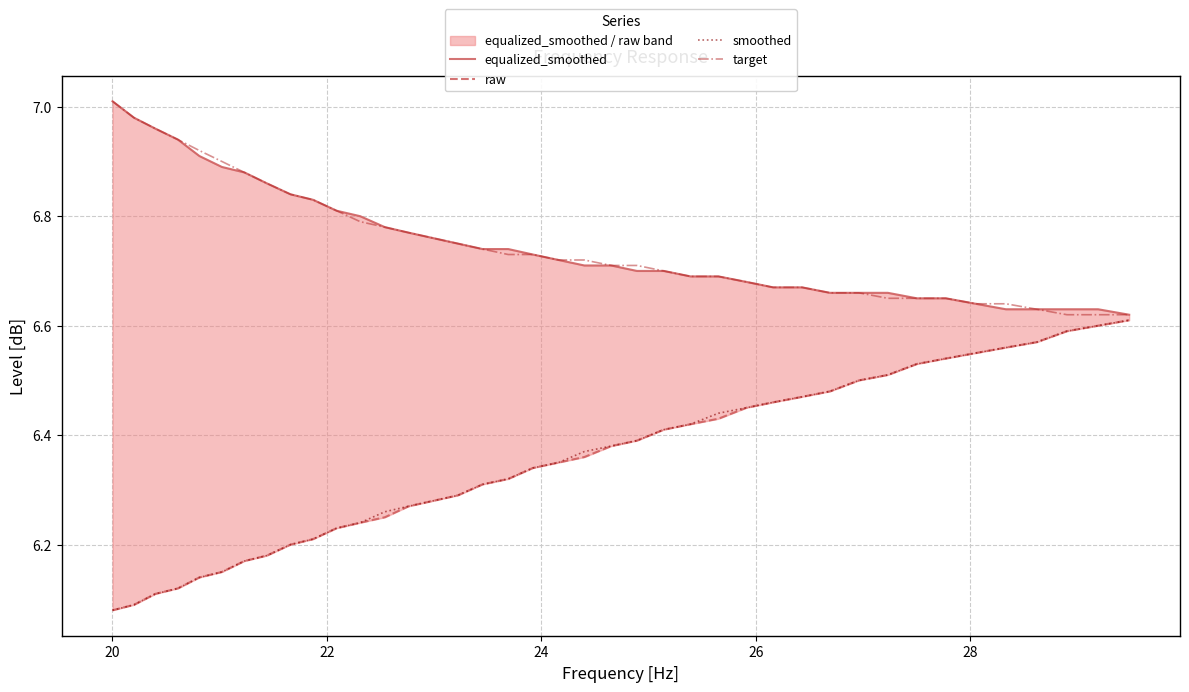

Is this an area chart (filled region under the line)?

No